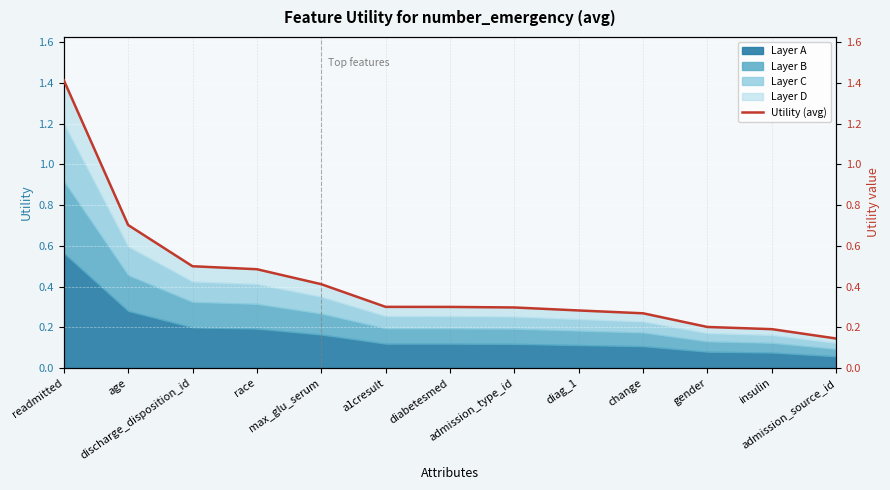

Rank the categories by value from highest to lowest.

readmitted, age, discharge_disposition_id, race, max_glu_serum, a1cresult, diabetesmed, admission_type_id, diag_1, change, gender, insulin, admission_source_id